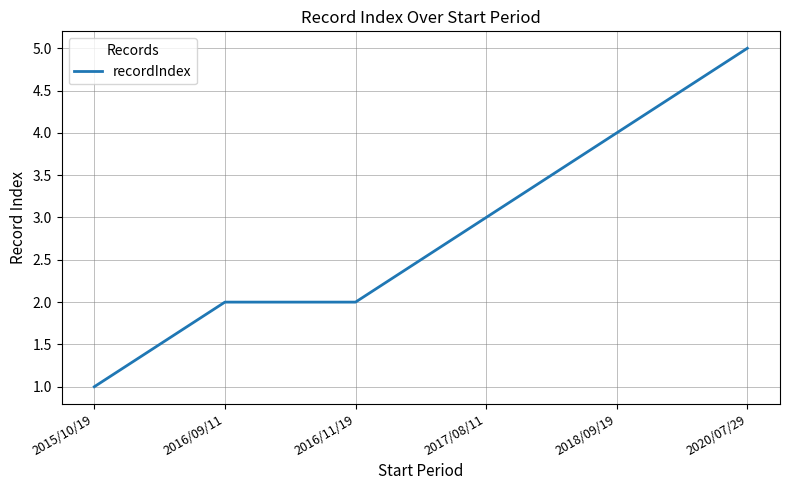

What is the change in value from 2015/10/19 to 2020/07/29?

+4